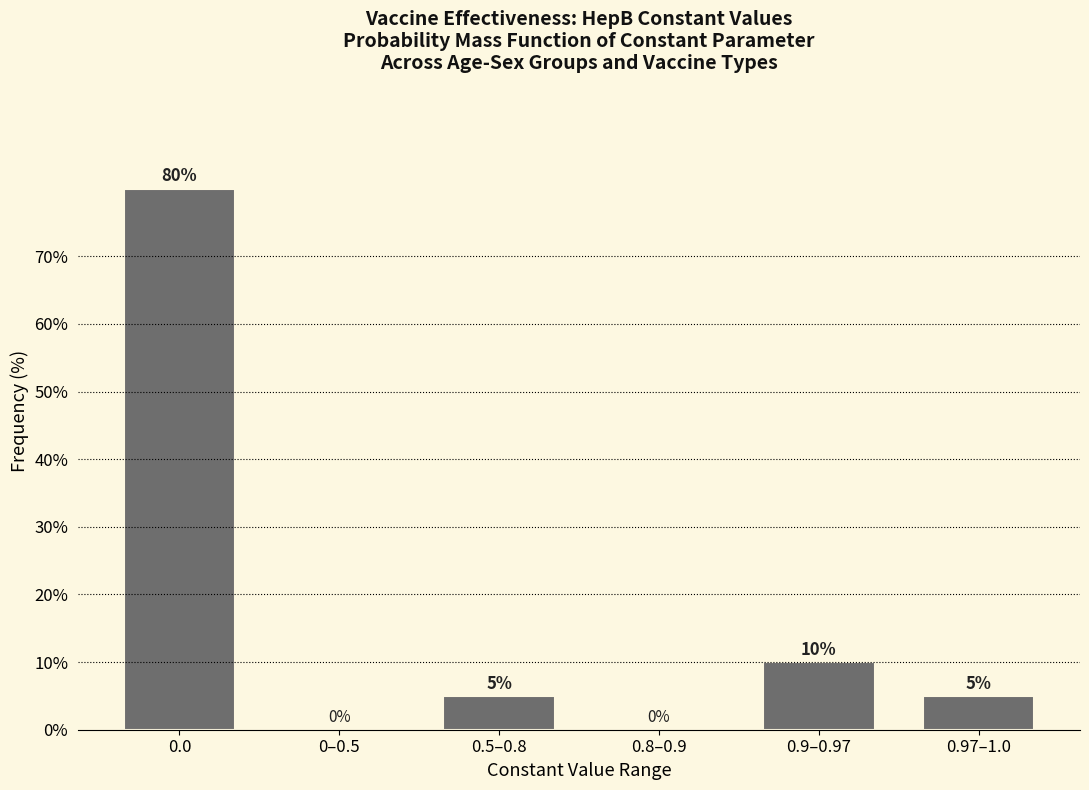

Reading right to left, what are all the values shown in this chart?

0.97–1.0=5	0.9–0.97=10	0.8–0.9=0	0.5–0.8=5	0–0.5=0	0.0=80